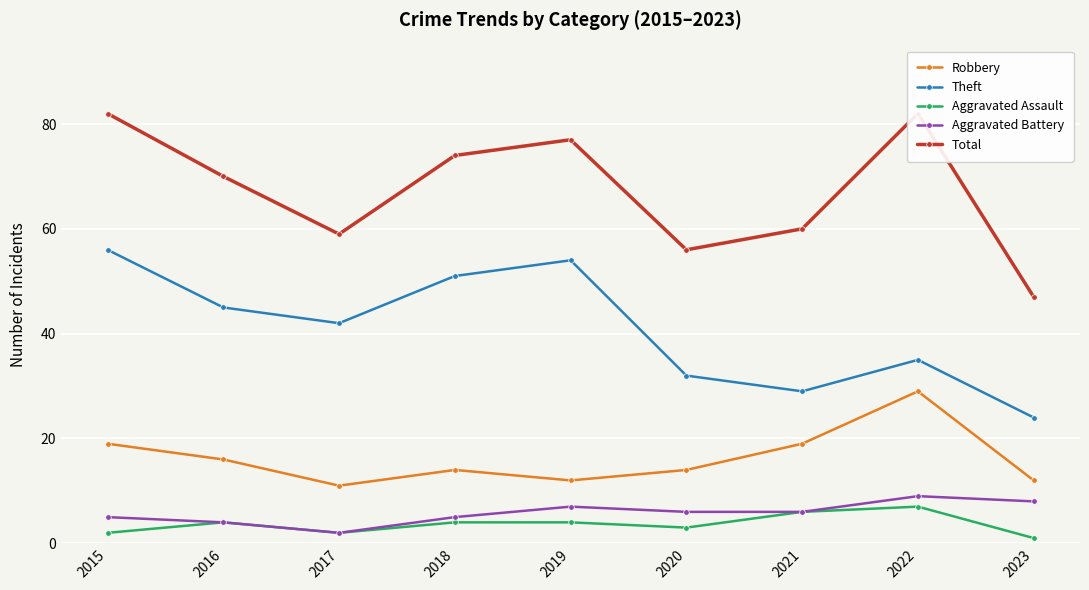

Which series has the largest total across all categories?

Total